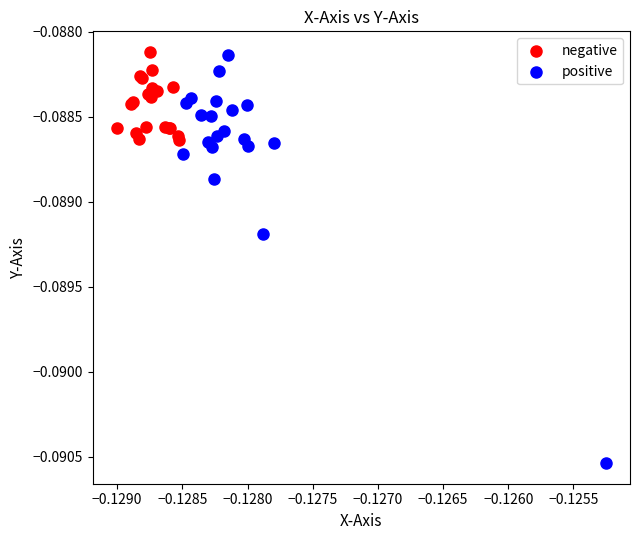

Which series contains the lowest Y value?

positive